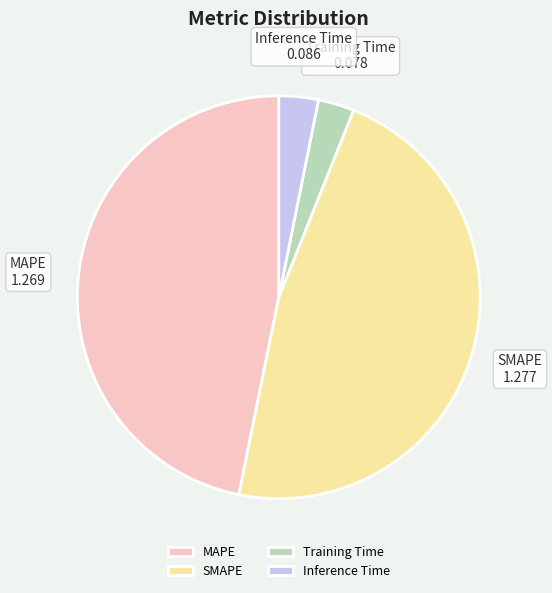

Between SMAPE and Training Time, which is larger?

SMAPE